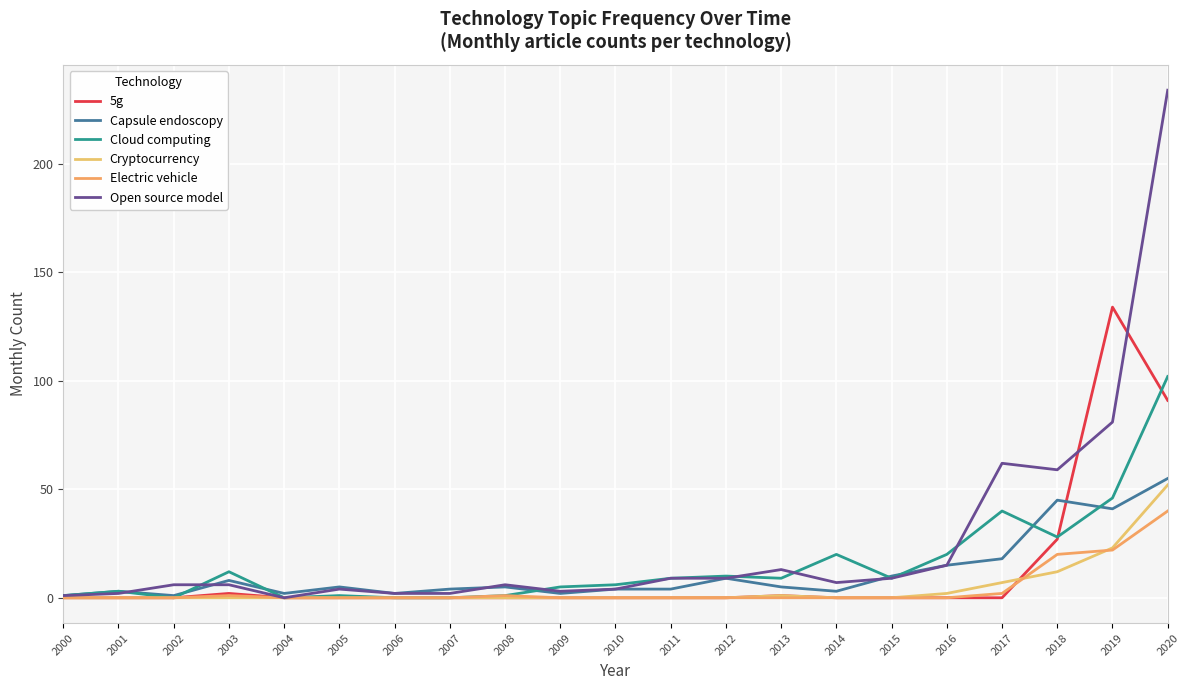

Is this an area chart (filled region under the line)?

No